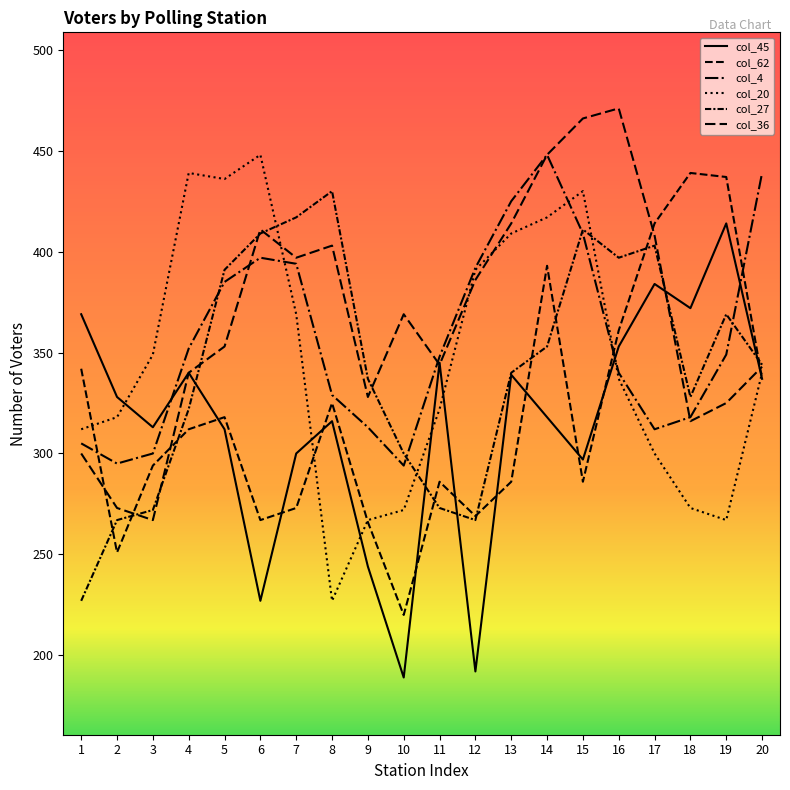

Between which two adjacent categories do col_62 and col_20 first intersect?

1 and 2